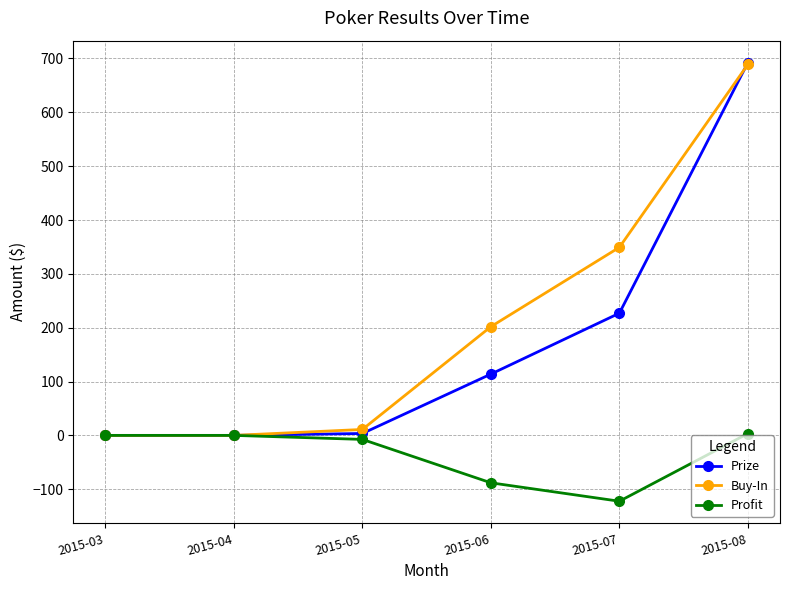

Which series has the largest total across all categories?

Buy-In